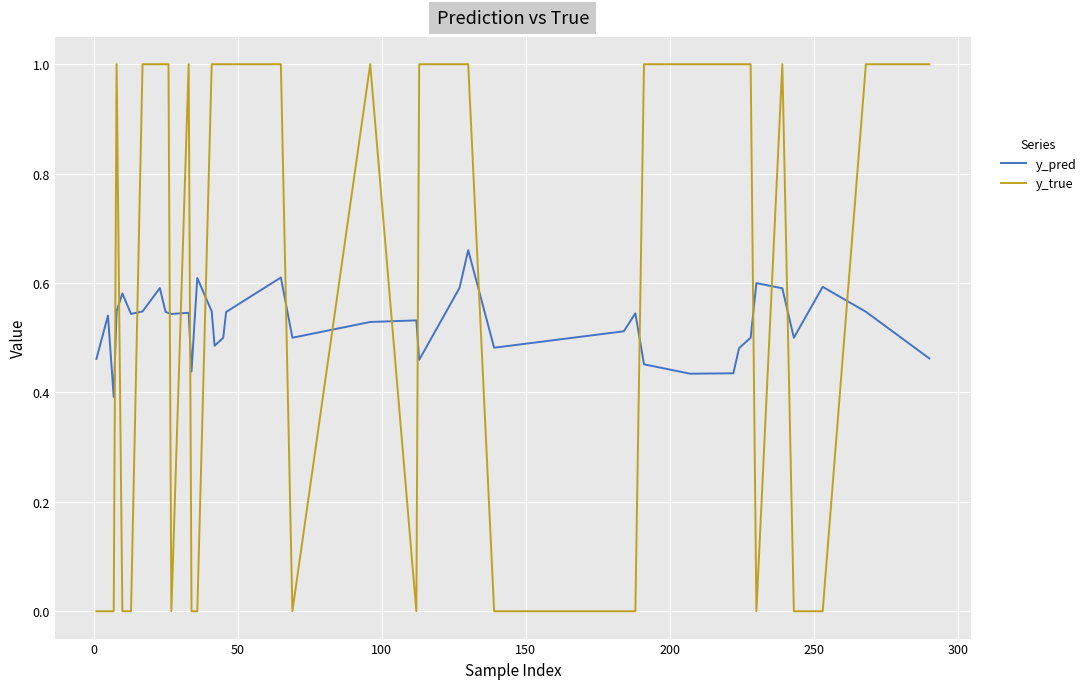

List the series in order of their peak value, highest first.

y_true, y_pred